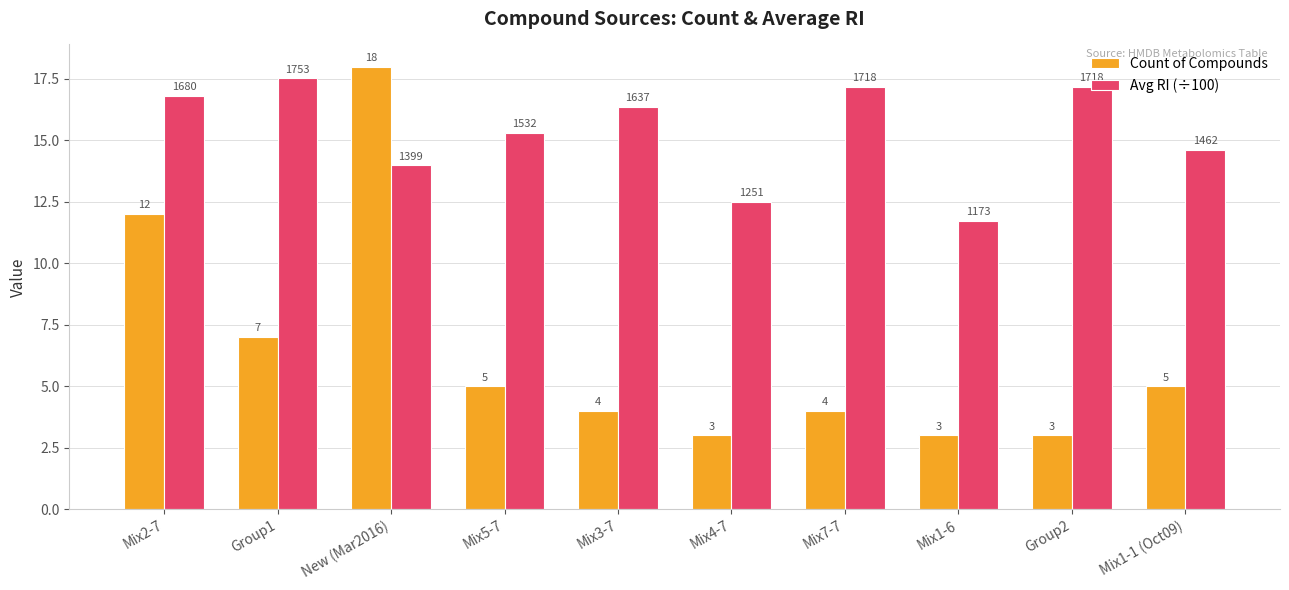

What are all the series names shown in the legend?

Count of Compounds, Avg RI (÷100)